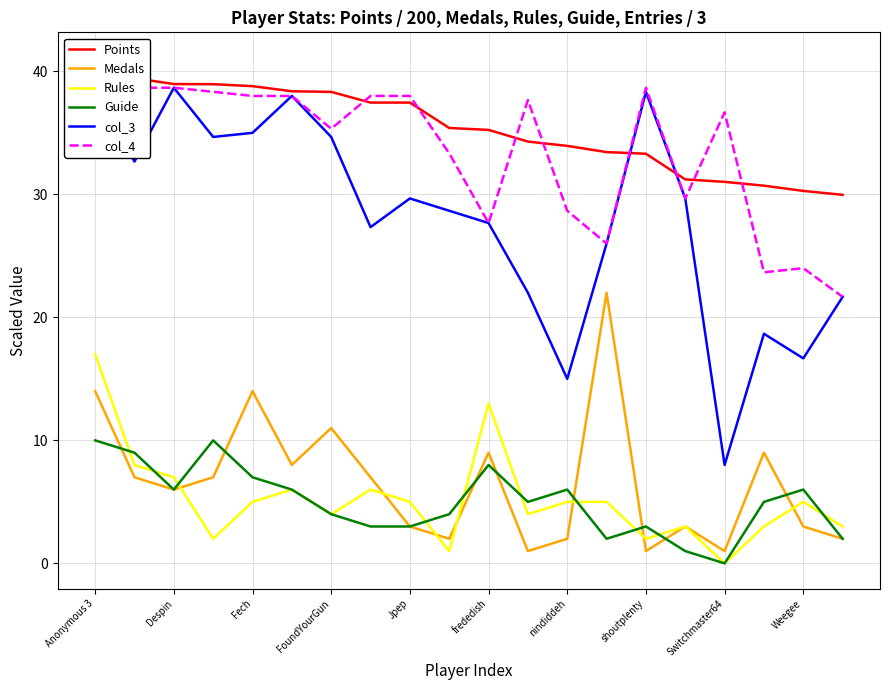

Is it true that Medals equals 14.0 at Anonymous 3?

True